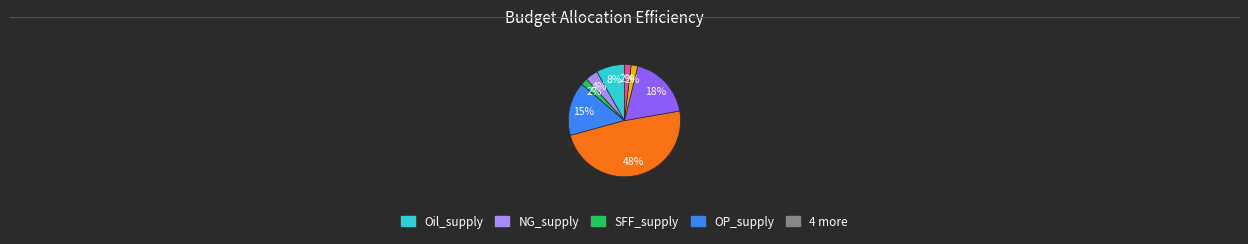

To the nearest percent, what is the average slice percentage?

12%